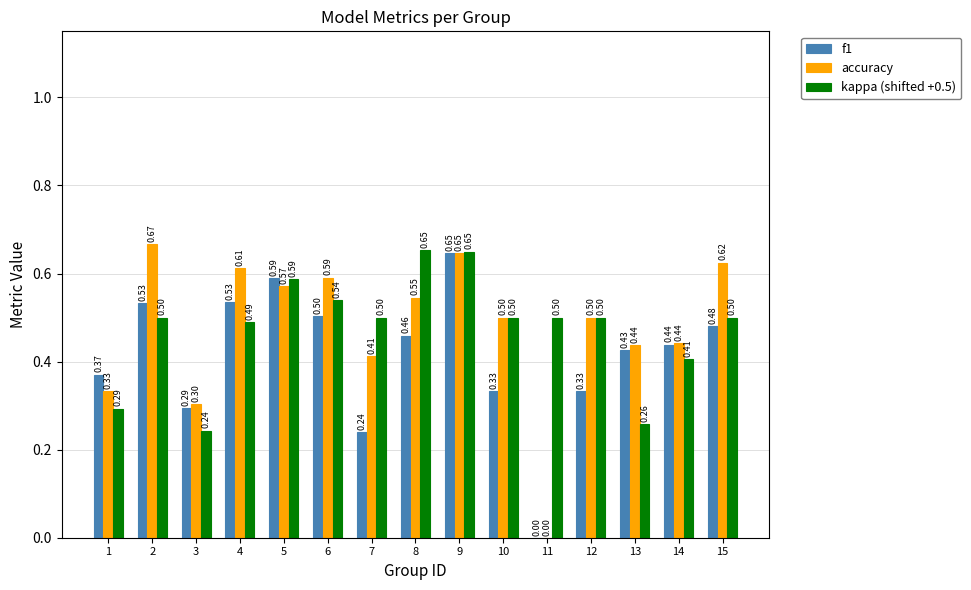

Does the chart contain stacked bars?

No